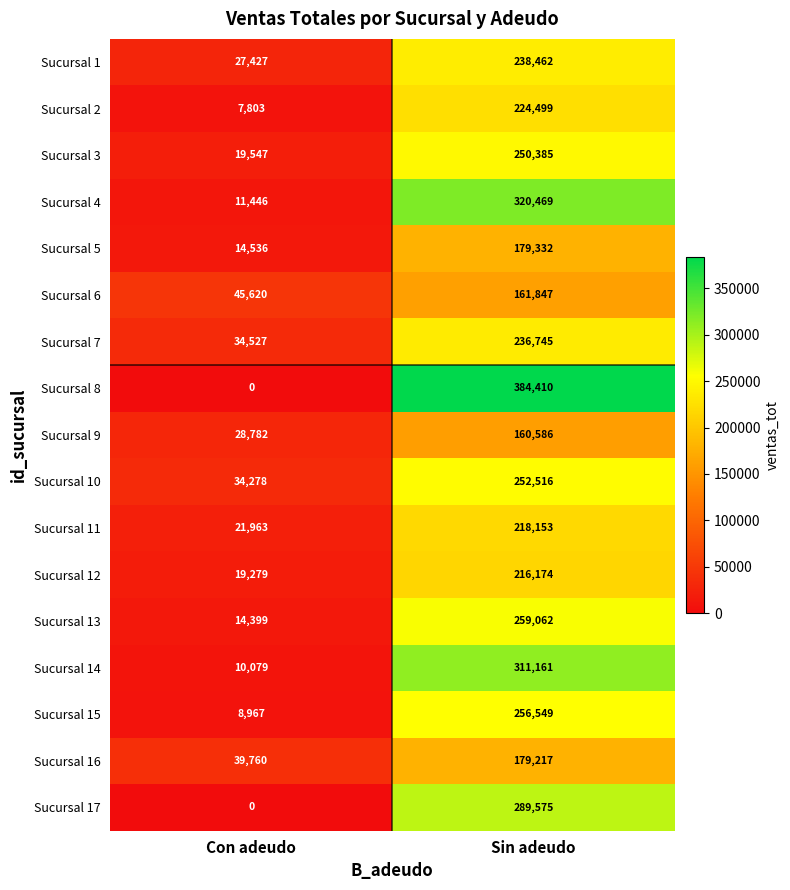

Which category has the highest value in the Sucursal 2 series?

Sin adeudo